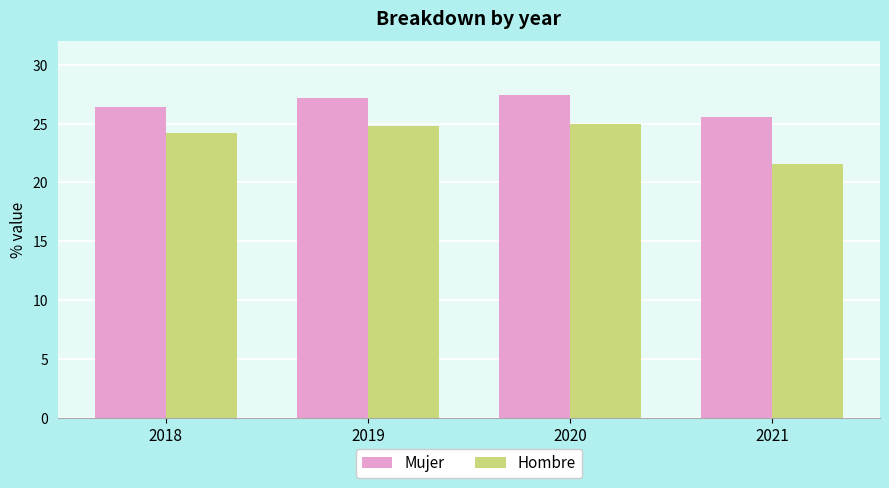

The Mujer series shows 18.7 at 2020. True or false?

False